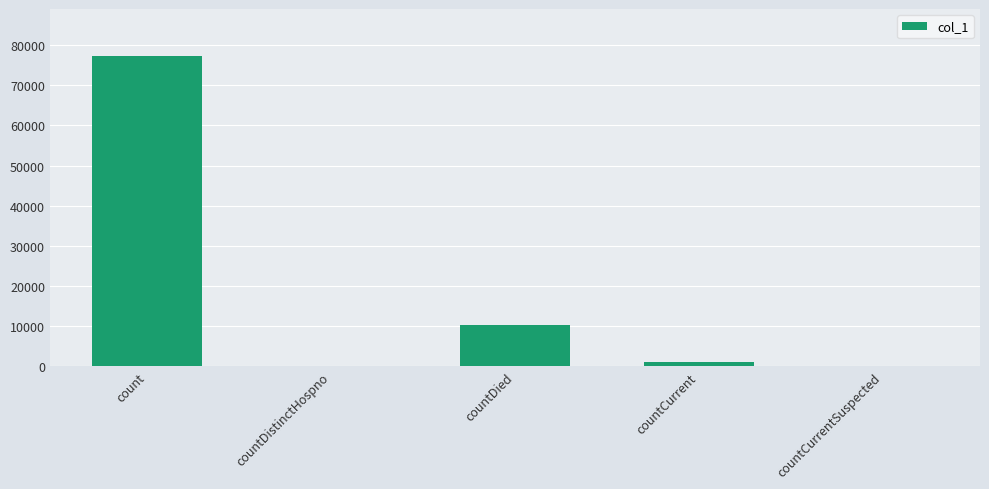

At which label is the value closest to 38679?

countDied